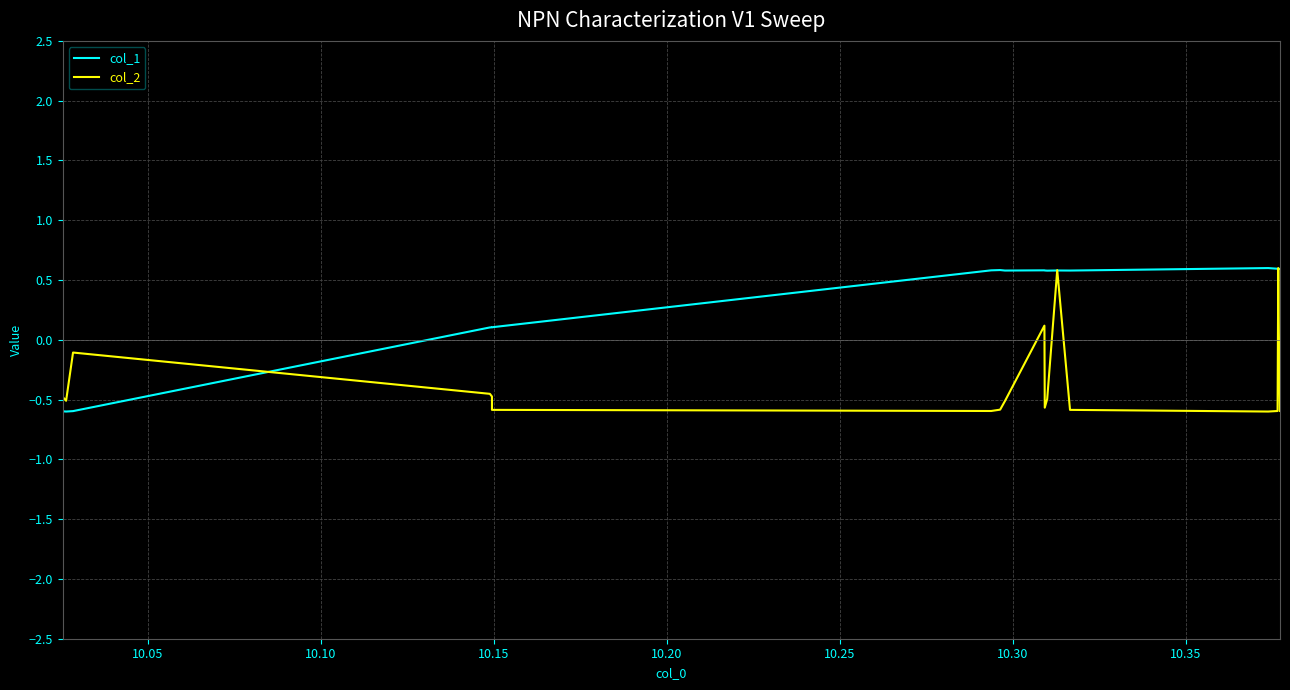

Does the chart have visible grid lines?

Yes